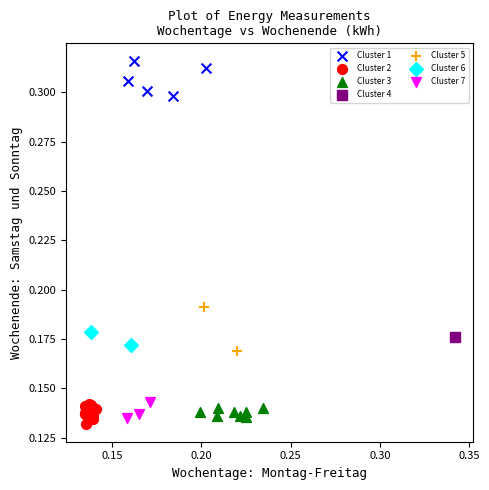

Which series reaches the maximum Y coordinate?

Cluster 1